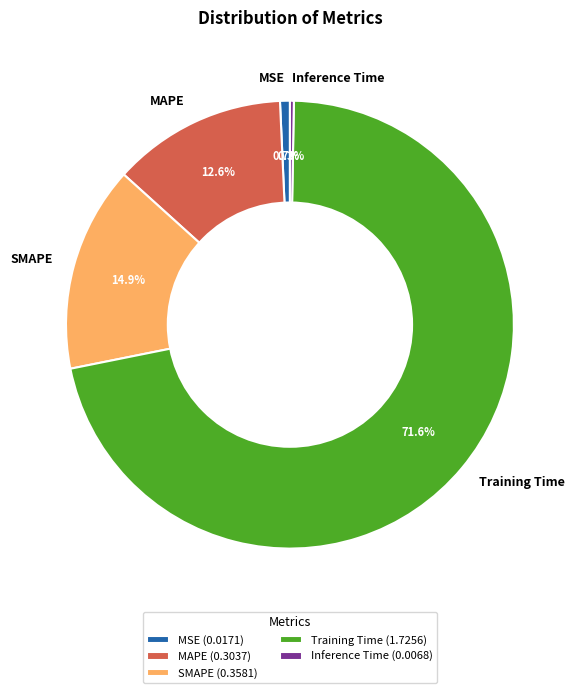

To the nearest percent, what is the combined percentage of MAPE and Inference Time?

13%